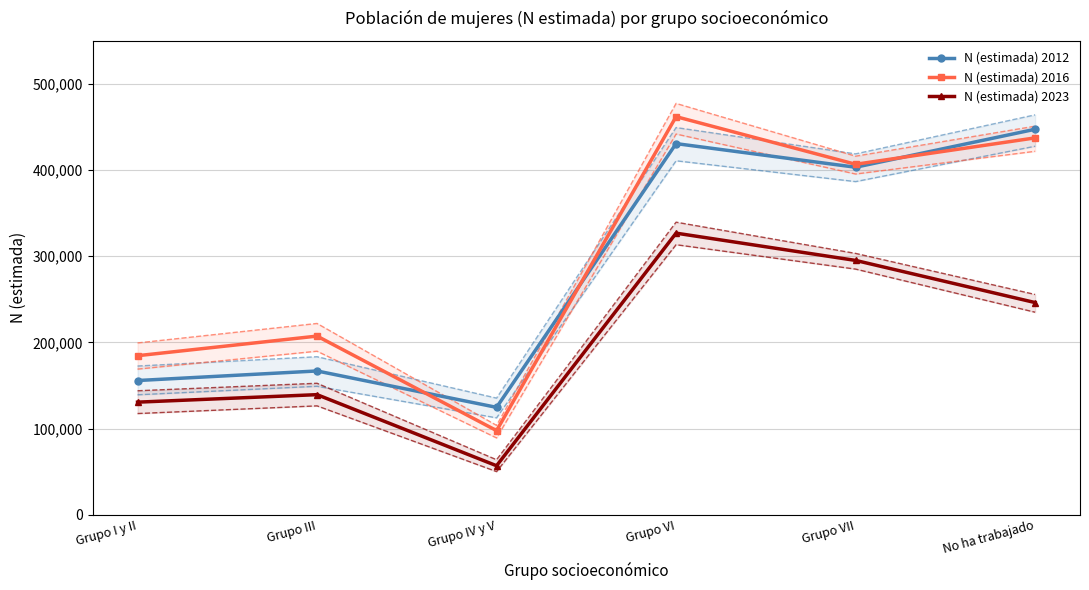

What is the sum of the N (estimada) 2016 values at Grupo IV y V and Grupo VI?

559582